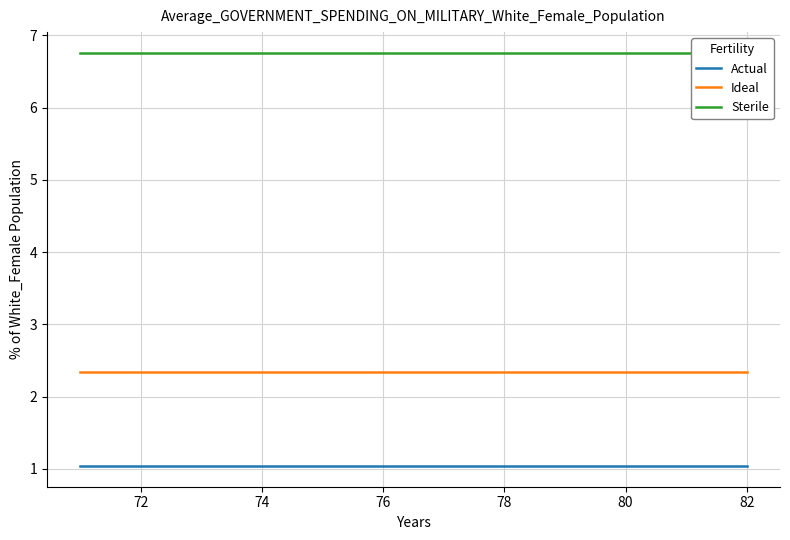

Is this an area chart (filled region under the line)?

No